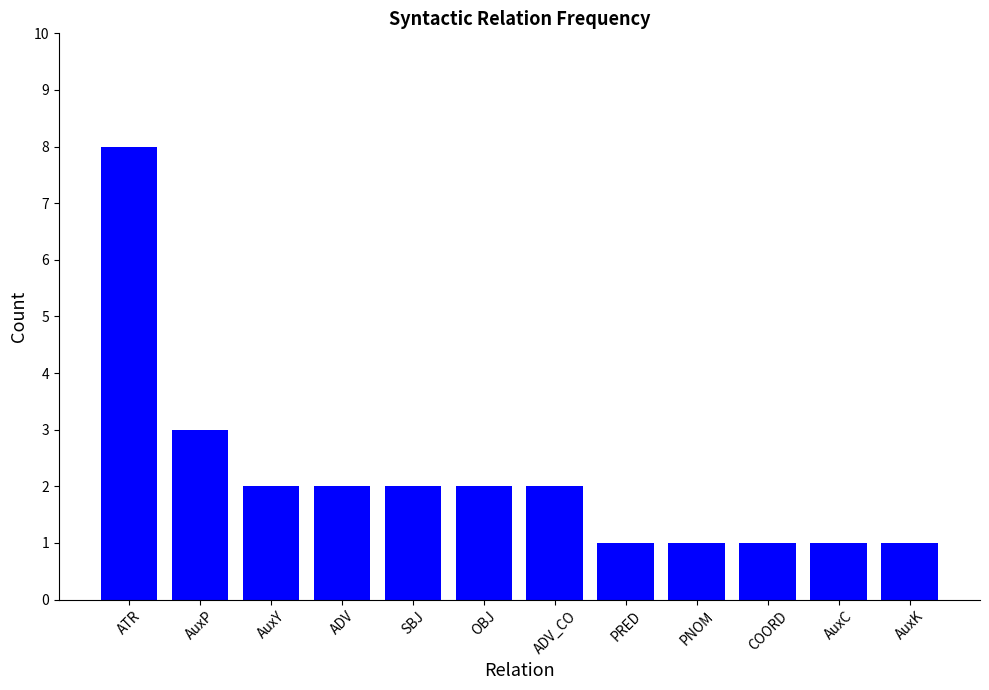

What is the maximum value shown in the chart?

8